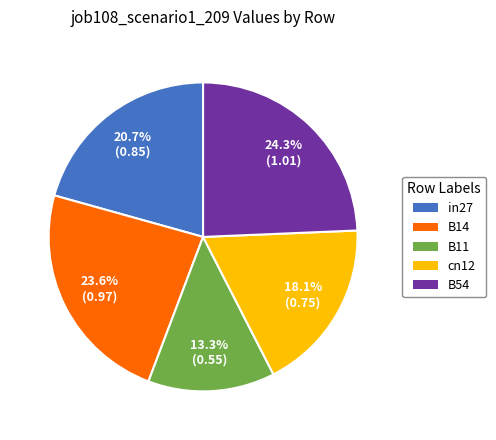

To the nearest percent, what portion does cn12 represent?

18%